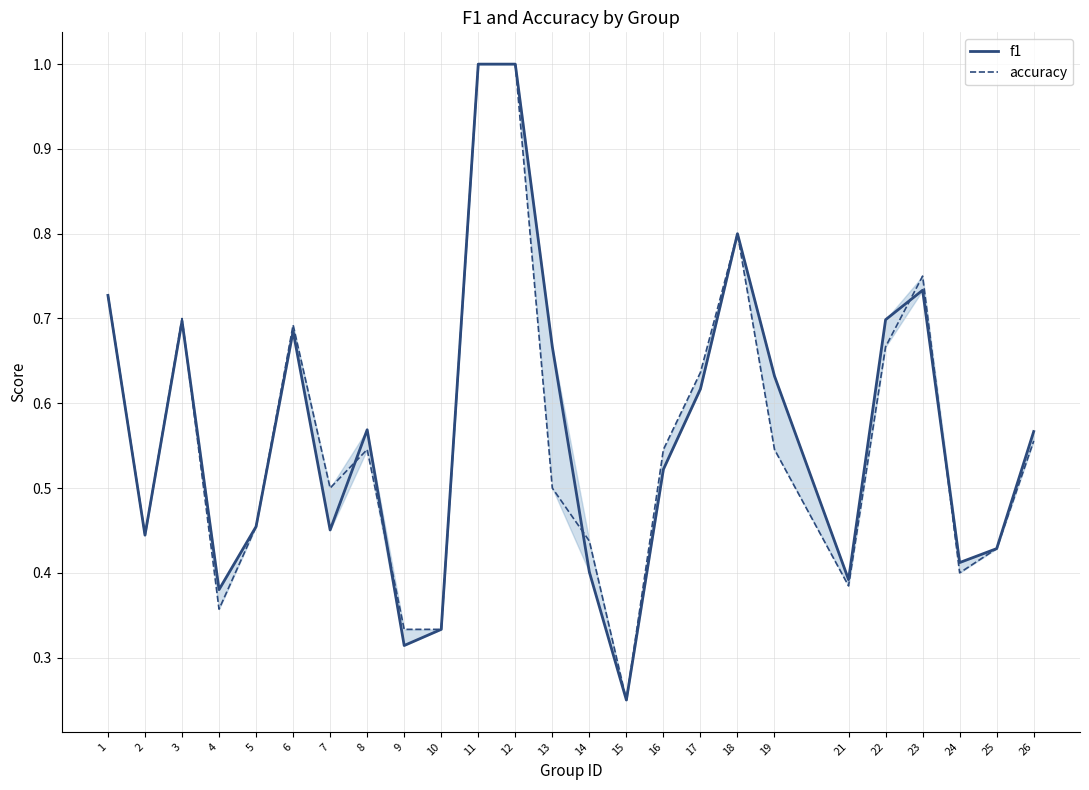

How many interior local peaks does the accuracy series have?

5